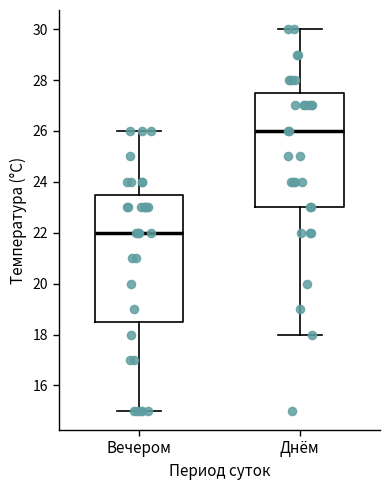

Reading left to right, read every box against the y-axis: the position of its median line, the range the box covers, and the ends of its whiskers. The values are not printed on the chart, so give them approximately, as read against the axis.

Вечером: median 22.0, box 18.6 to 23.6, whiskers 15.0 to 26.0
Днём: median 26.0, box 23.0 to 27.6, whiskers 18.0 to 30.0